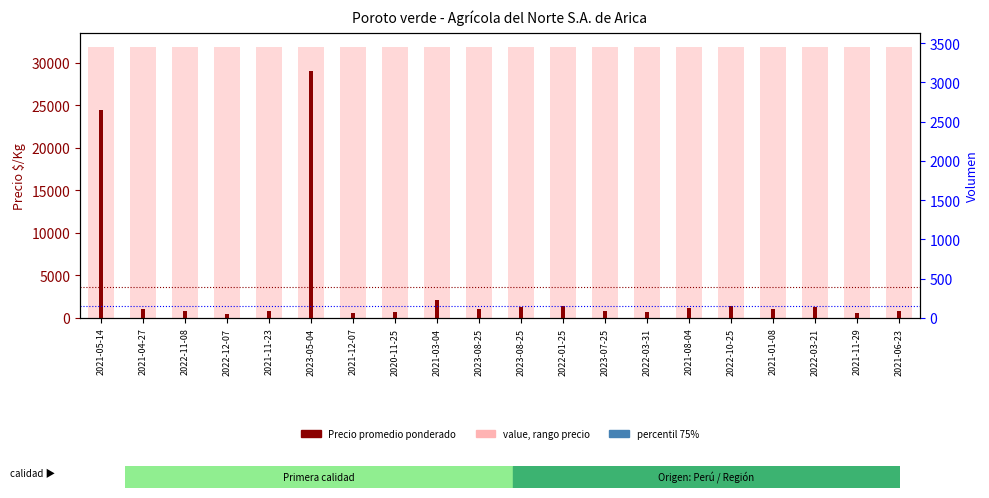

What is the spread (max minus min) of values at 2022-03-21?

350